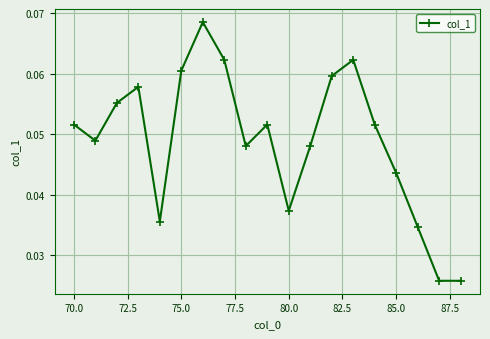

How many interior local peaks (higher than both neighbors) does the data have?

4